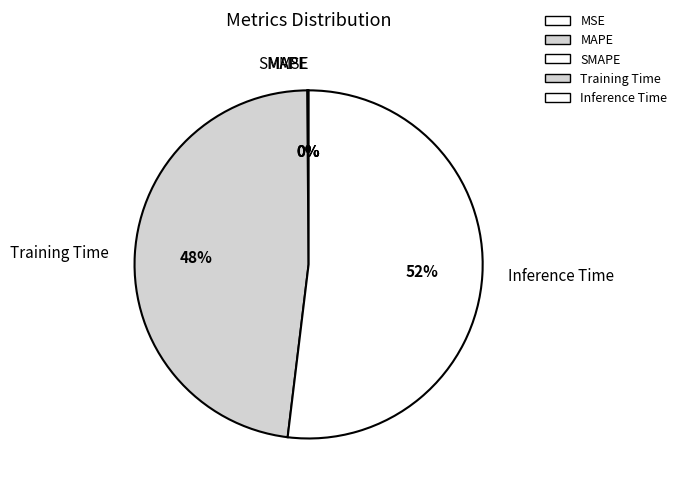

Which category has the biggest portion of the pie?

Inference Time